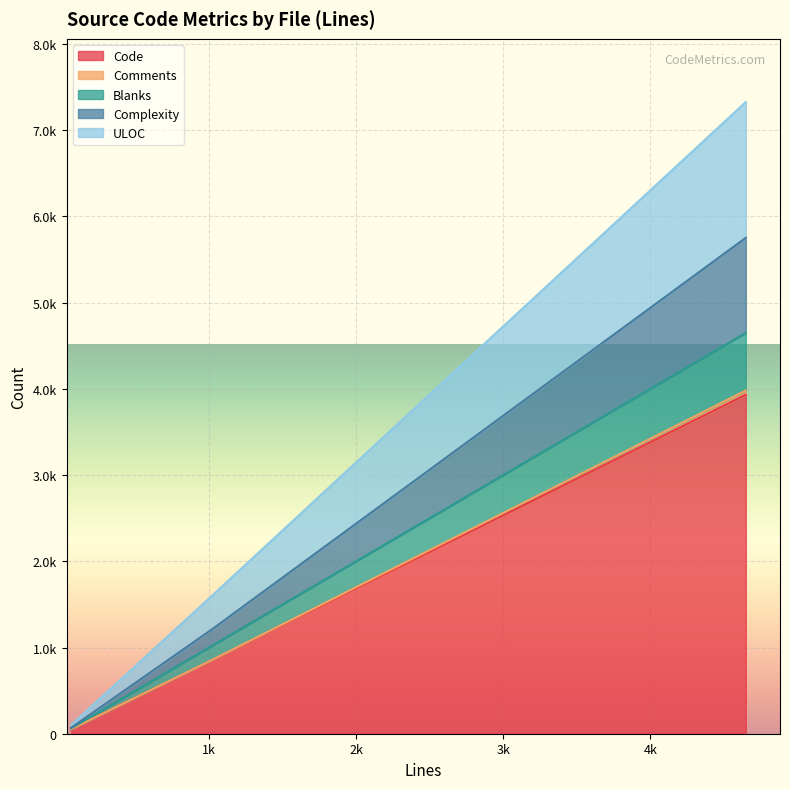

Does the chart display data point markers on the line(s)?

No